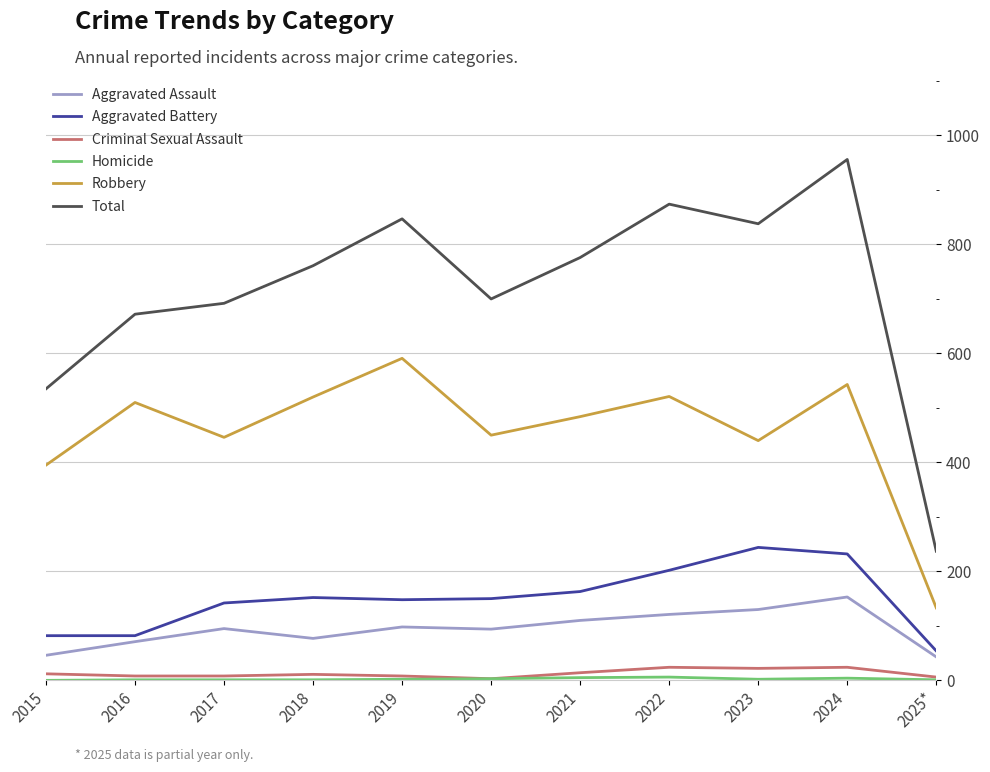

True or false: Aggravated Assault and Criminal Sexual Assault intersect in this chart.

False